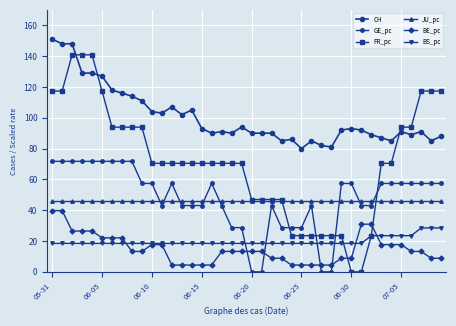

What is the sum of all BS_pc values?

793.6